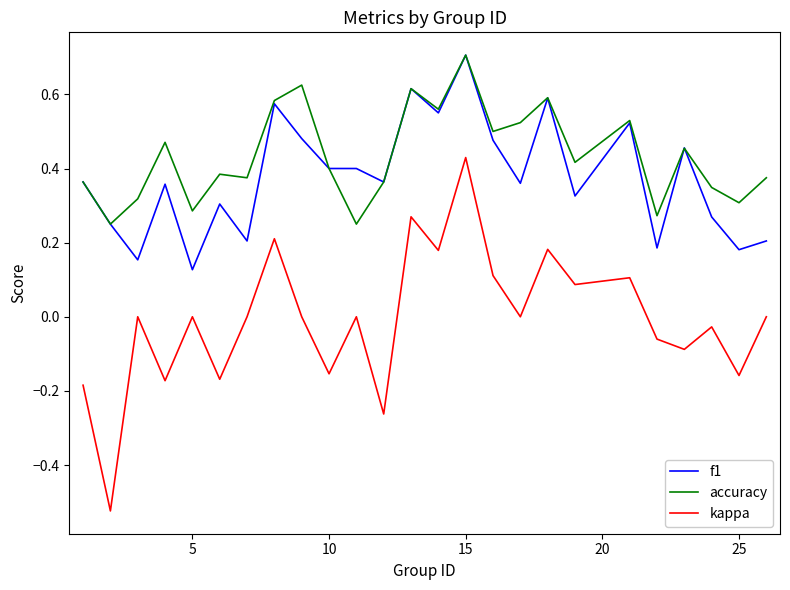

Which series has the largest total across all categories?

accuracy